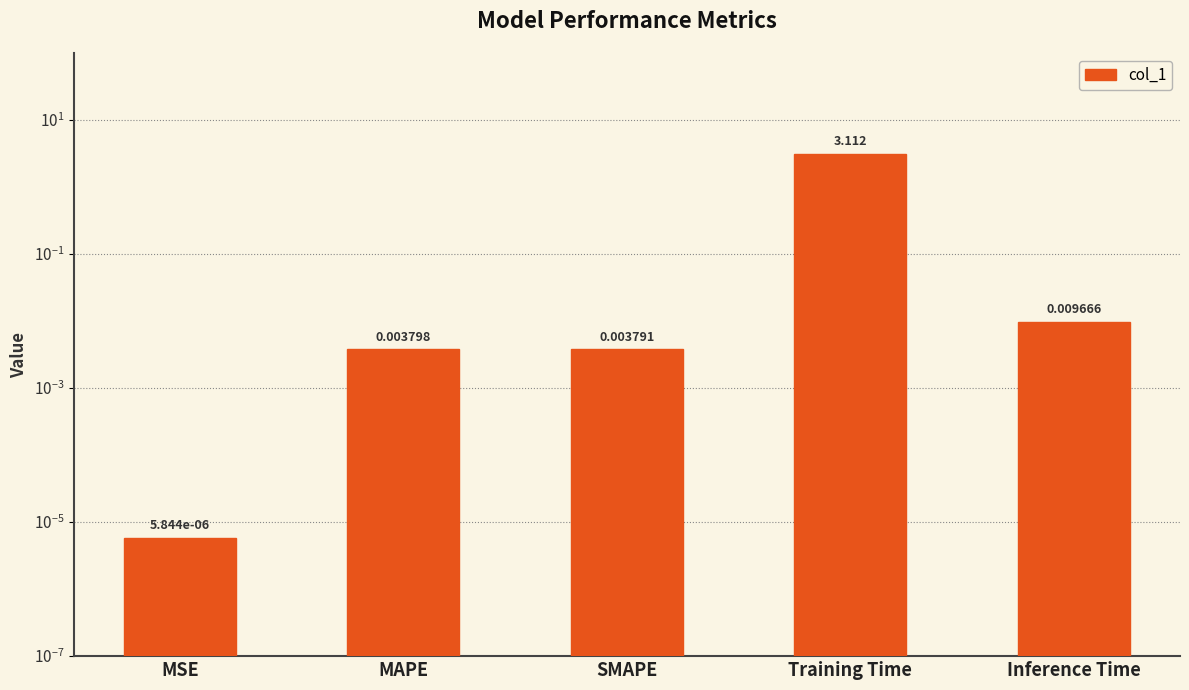

What is the label of the 5th bar from the right?

MSE